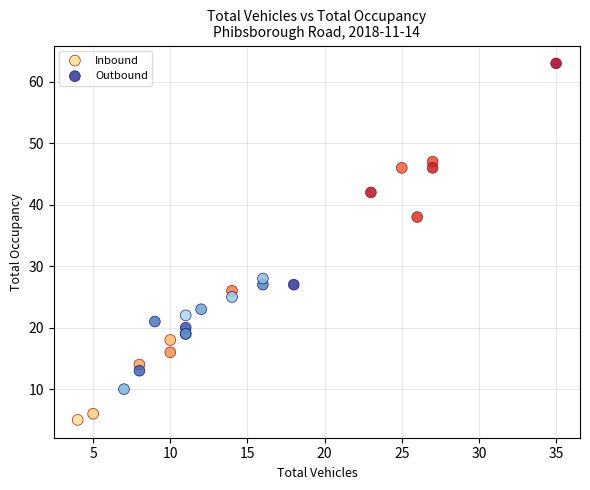

Which series contains the lowest Y value?

Inbound